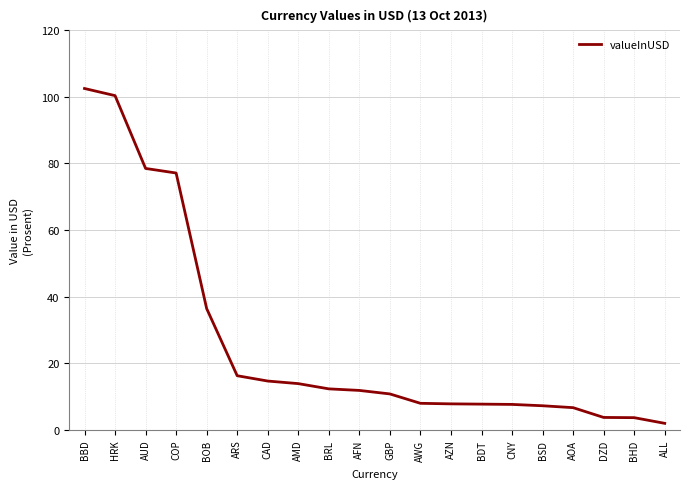

The chart shows a value of 36.0 at AUD. True or false?

False